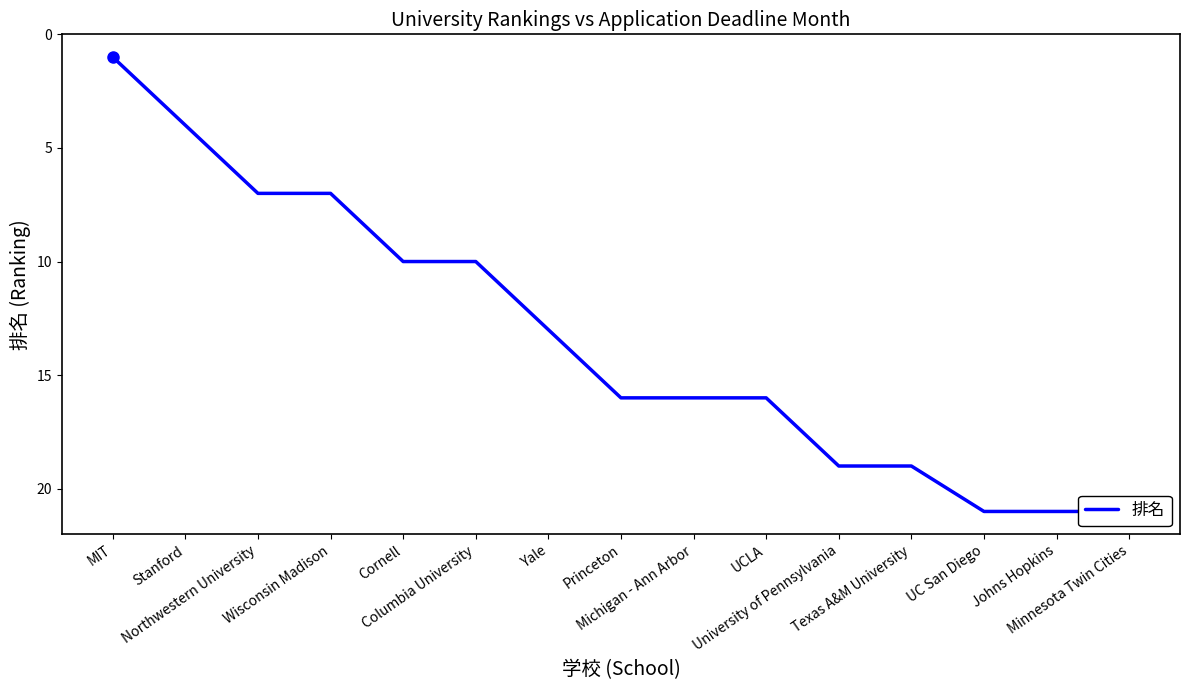

What is the label of the 9th point from the left?

Michigan - Ann Arbor